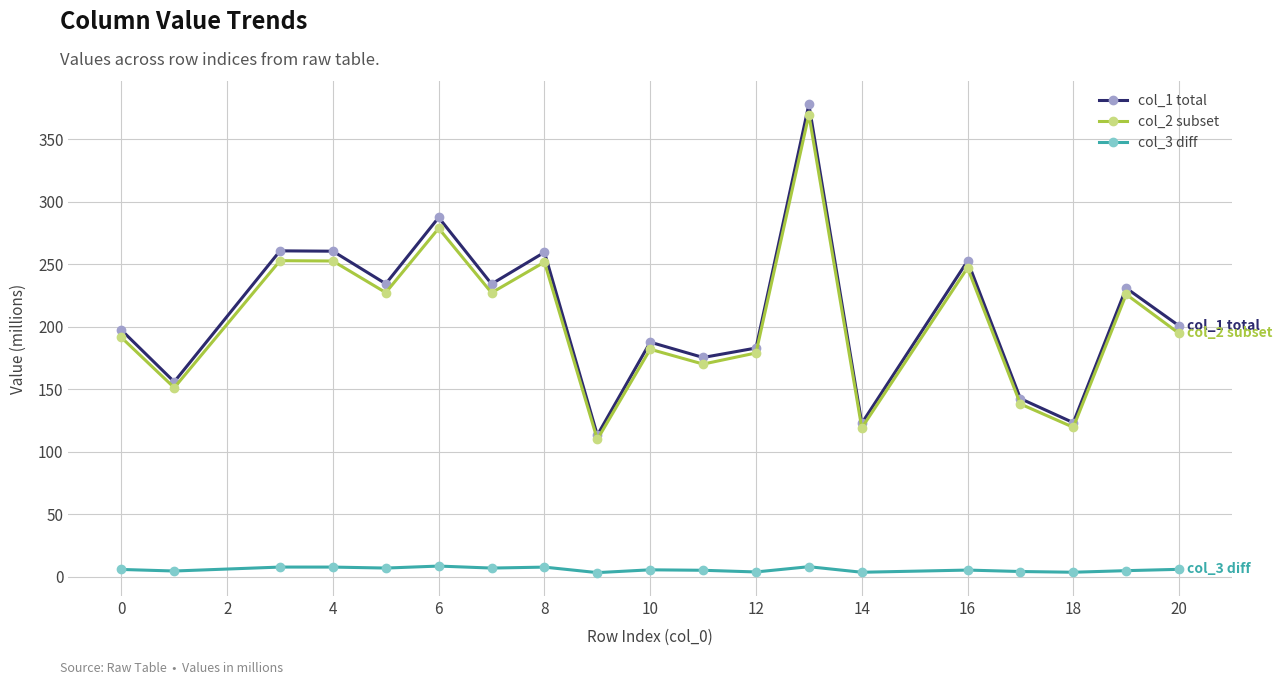

What is the difference between the maximum and second lowest values in the col_1 total series?

255.0